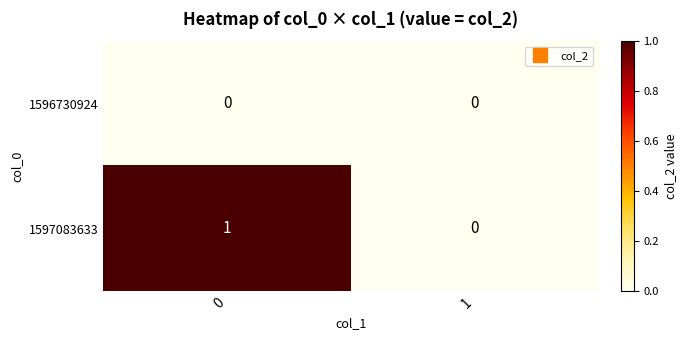

How many series are shown in this chart?

2